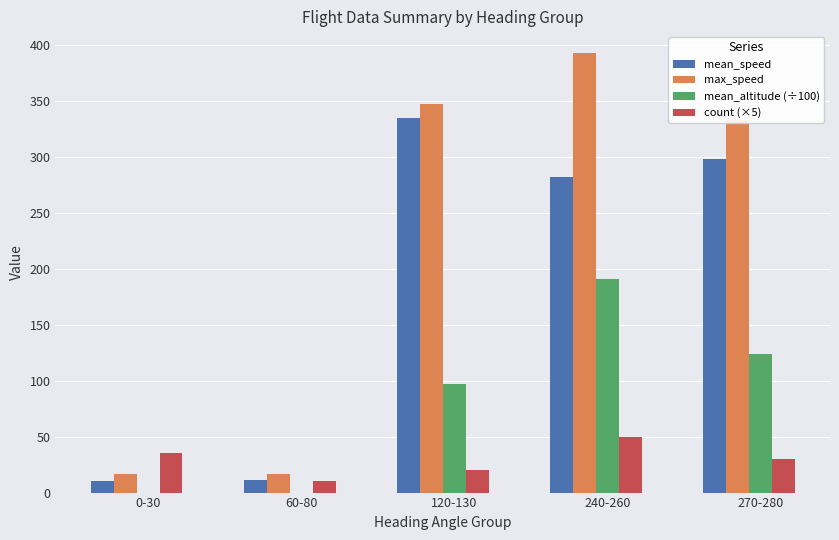

What is the sum of the max_speed values at 270-280 and 240-260?

726.0